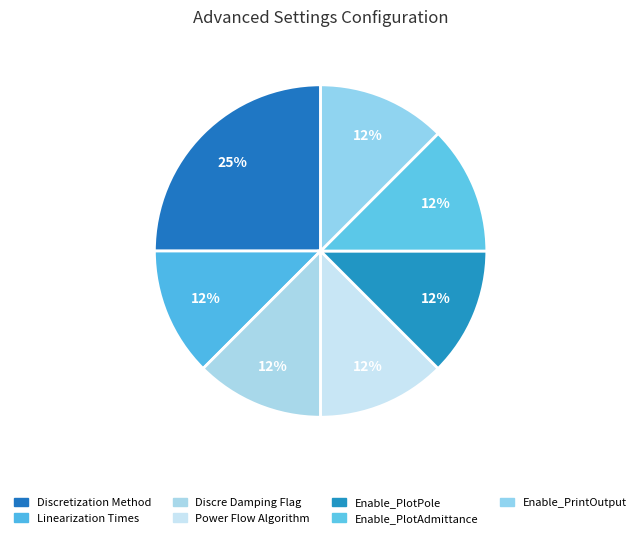

Is there a majority slice in this chart?

No